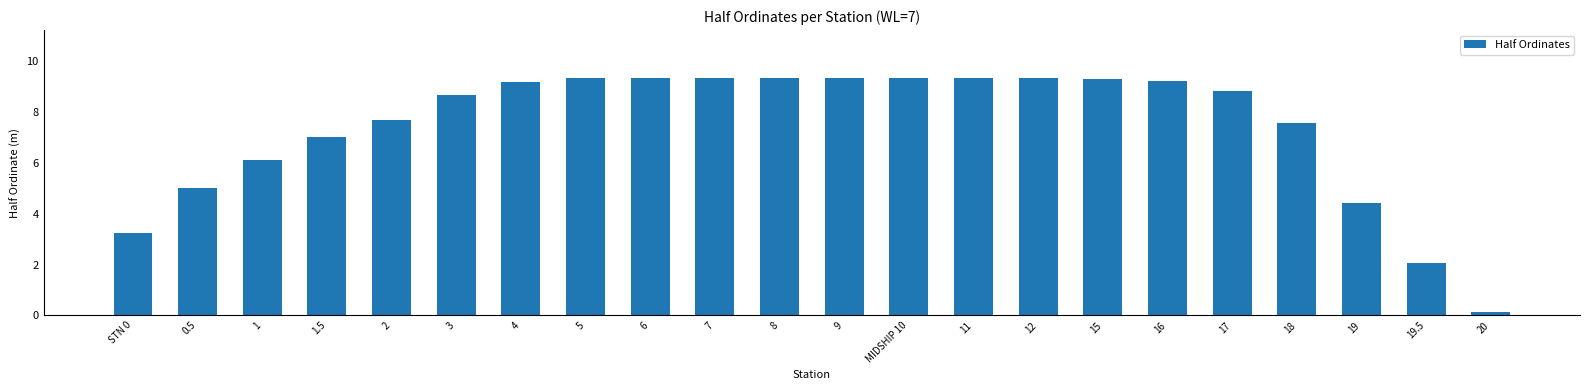

Where does the data first go above 9?

4